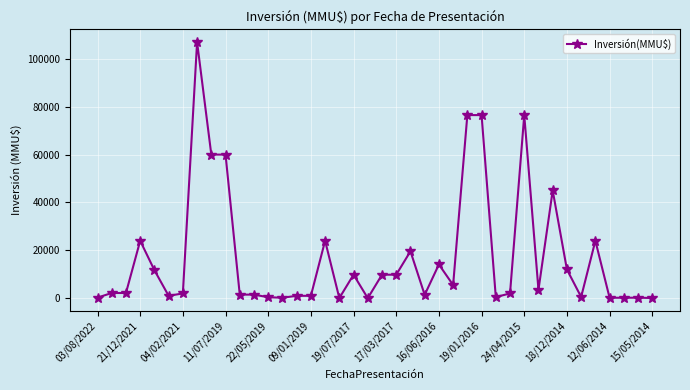

What is the average value?

17193